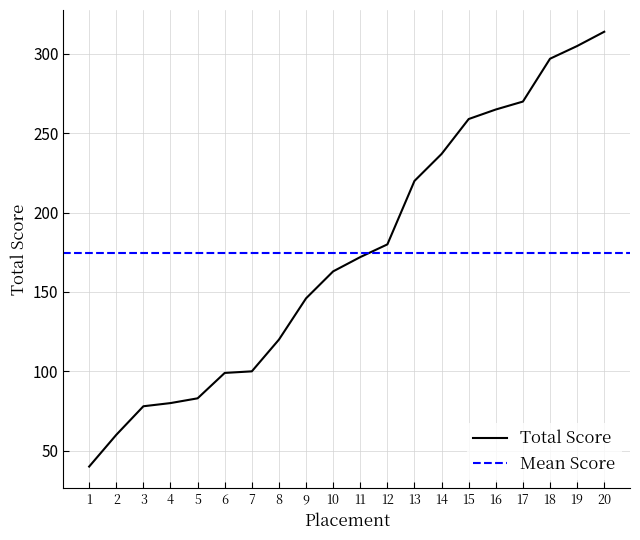

How many values are below 172?

10